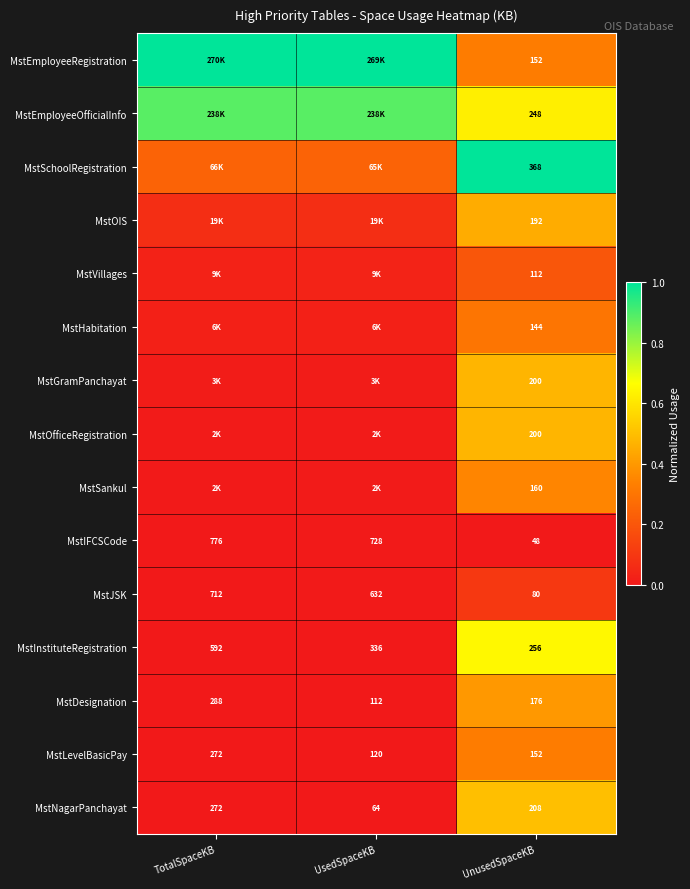

List the labels in order of MstNagarPanchayat value, smallest first.

UsedSpaceKB, UnusedSpaceKB, TotalSpaceKB